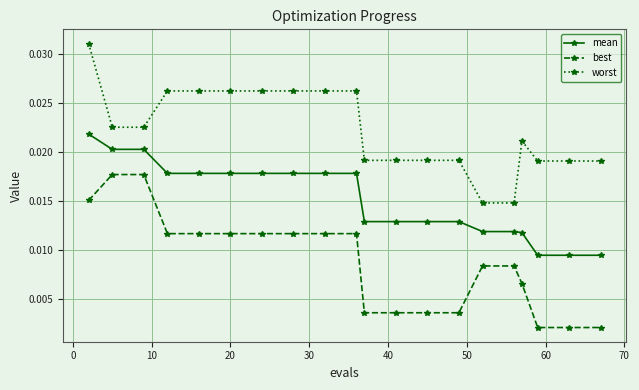

How many categories are shown in the chart?

20